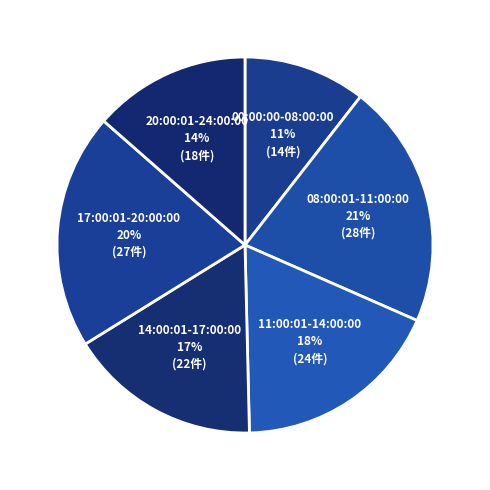

Which has a higher value, 20:00:01-24:00:00 or 17:00:01-20:00:00?

17:00:01-20:00:00